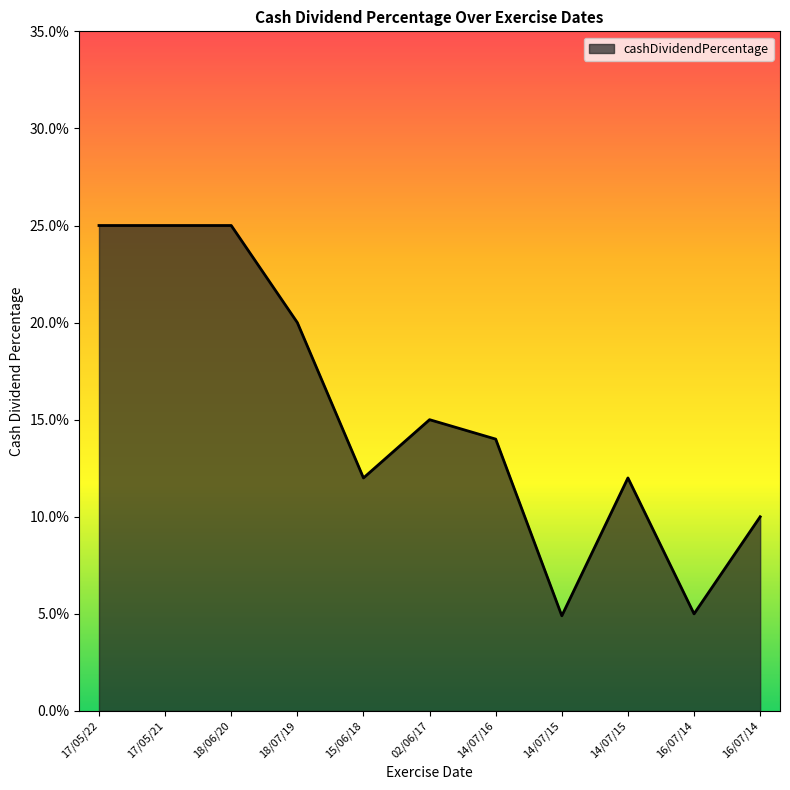

Does the chart have visible grid lines?

No